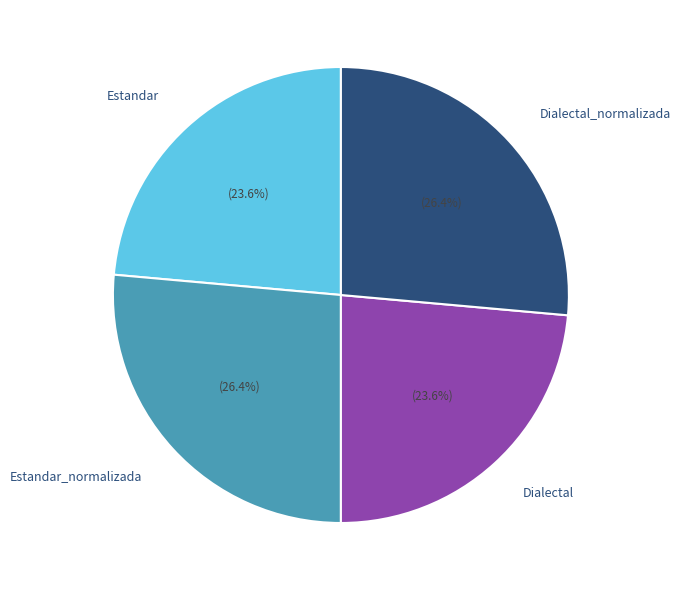

Is it true that Dialectal is 34% of the pie?

False